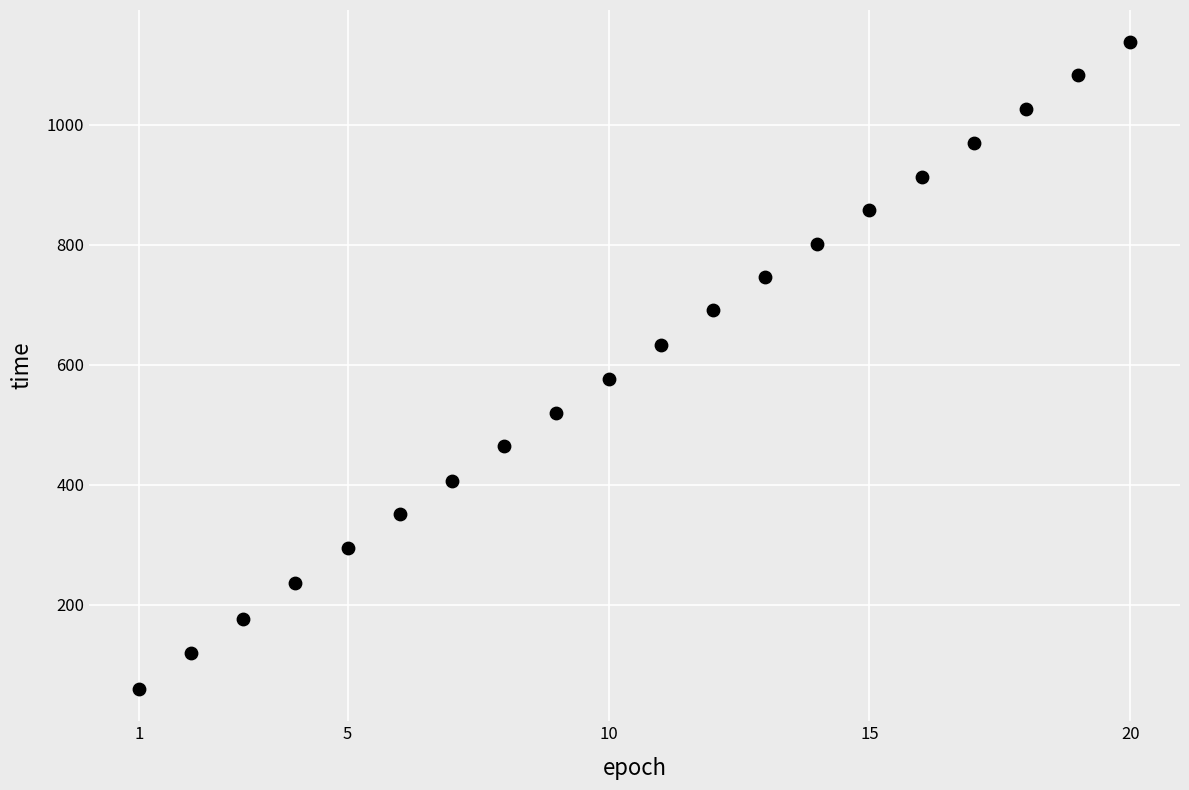

What Y value in the scatter plot is closest to 598?

576.0